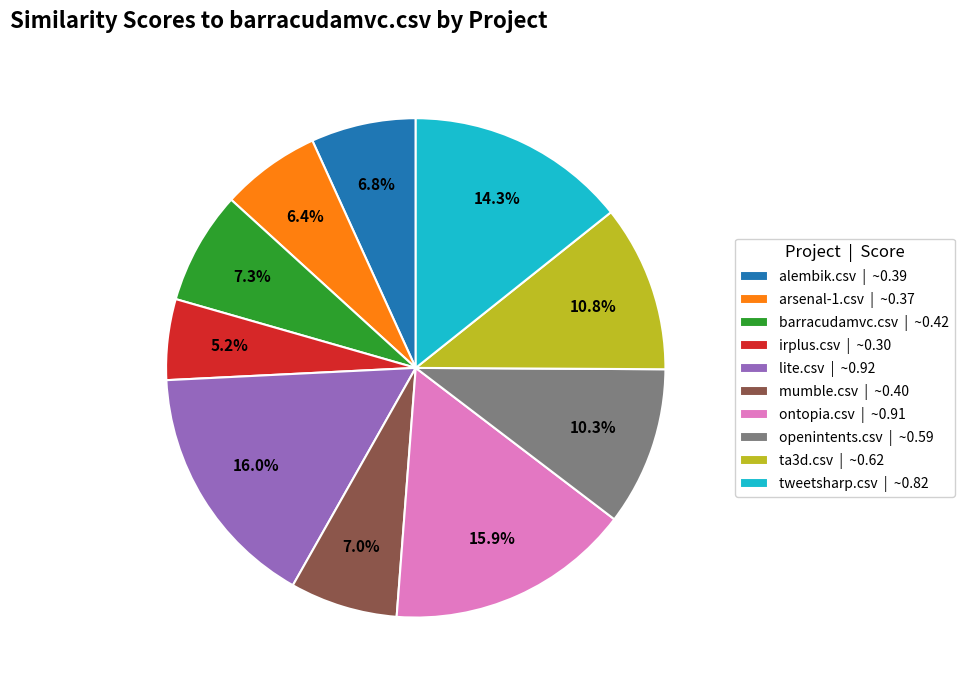

Count the number of slices in the pie.

10